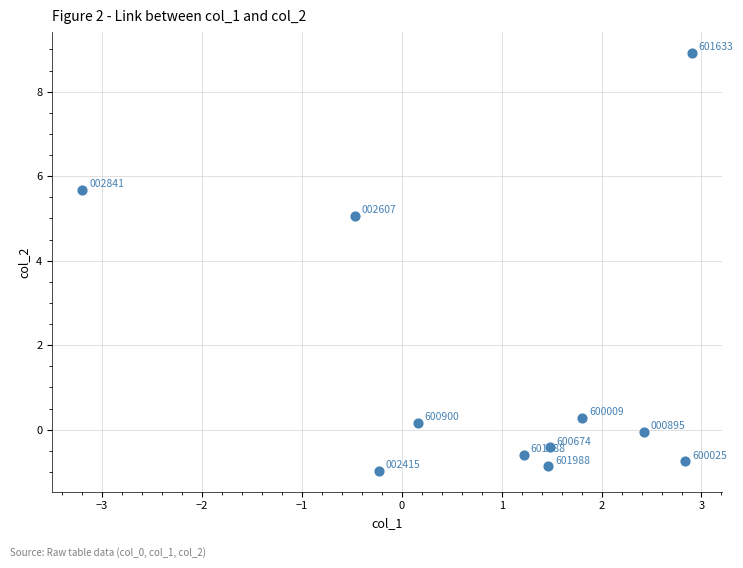

What is the average Y value?

1.5